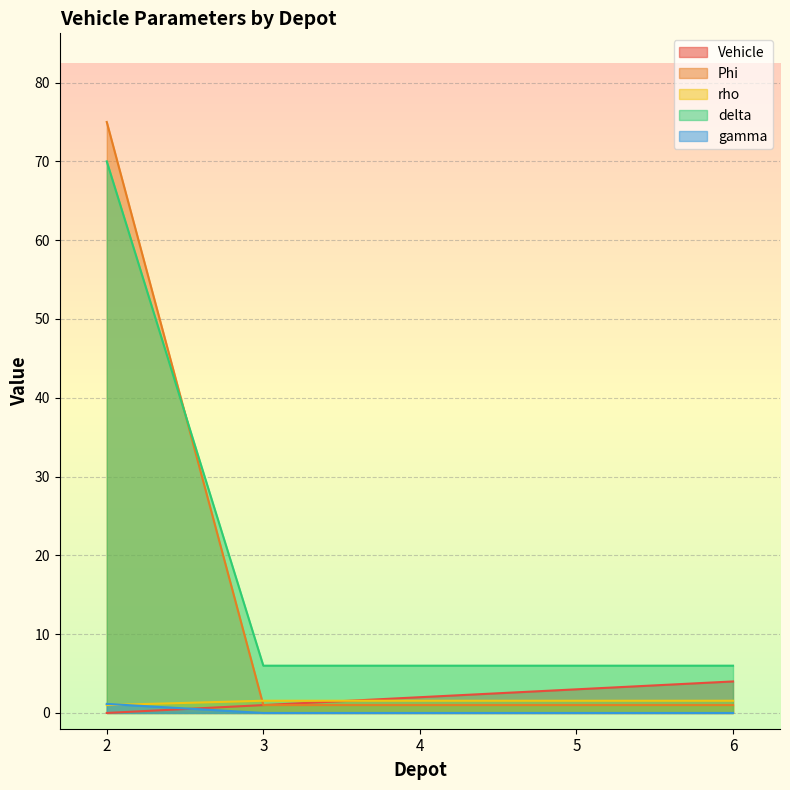

What is the value of the rho point at the 4th from the left?

1.6